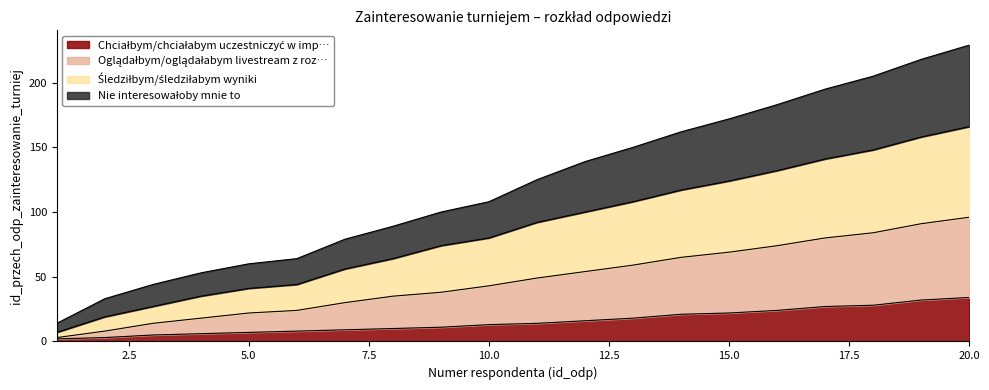

Which series changed the most between 1 and 20?

Śledziłbym/śledziłabym wyniki